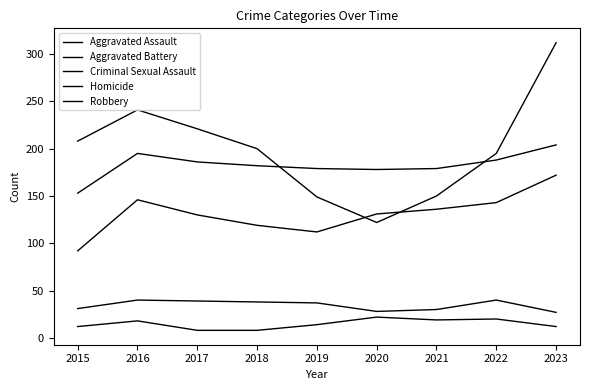

True or false: Criminal Sexual Assault and Aggravated Assault intersect in this chart.

False